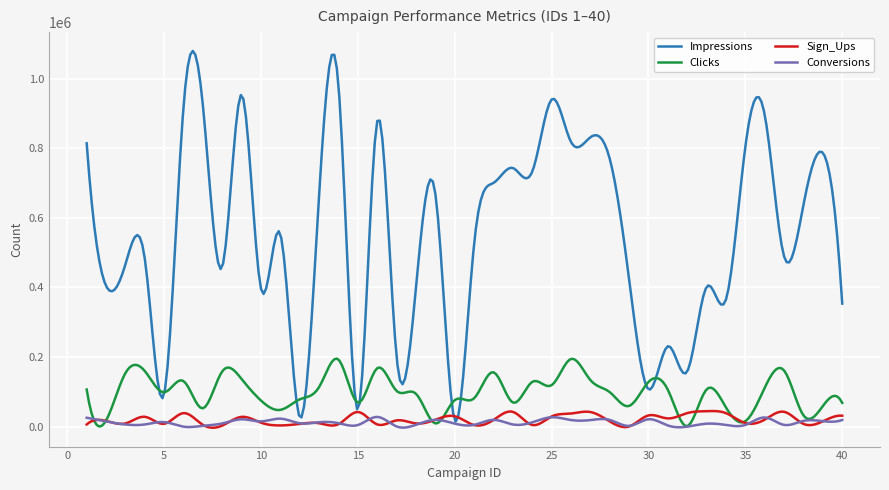

Which series has the largest total across all categories?

Impressions